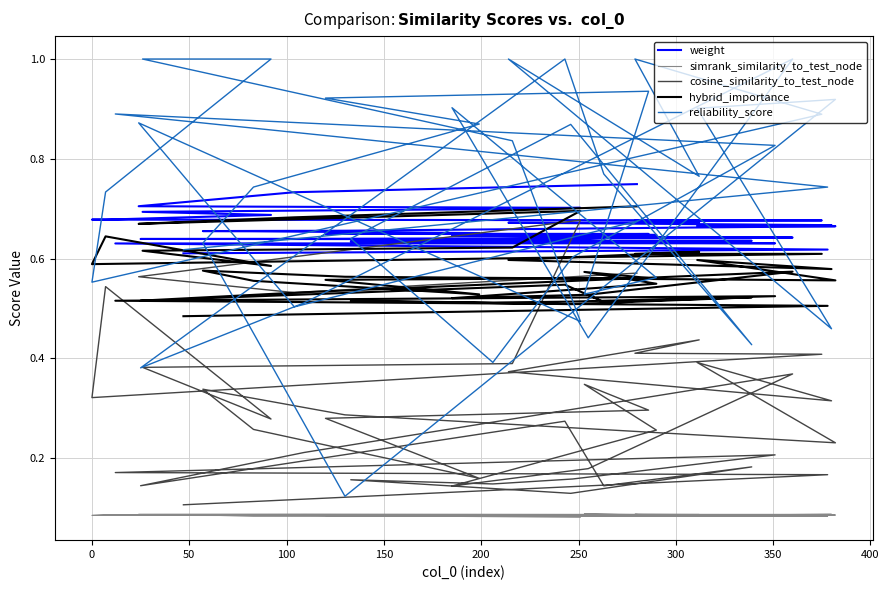

What is the value of the cosine_similarity_to_test_node point at the 31st from the left?

0.1